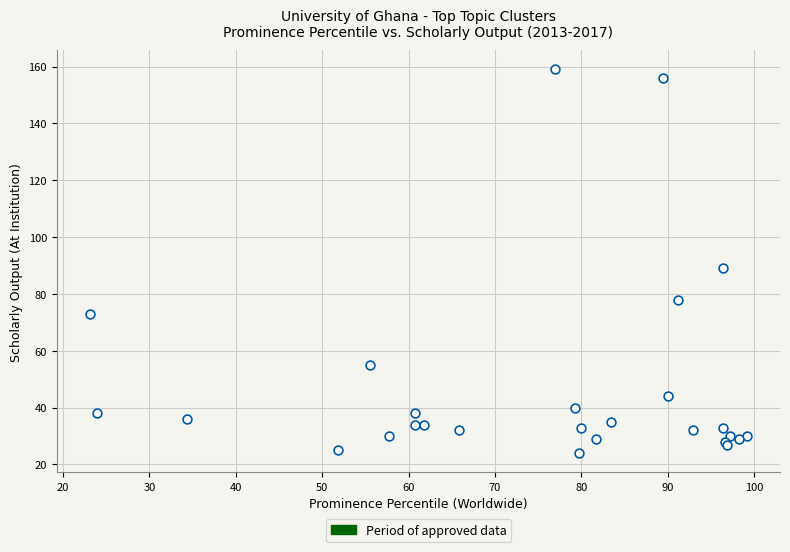

What Y value in the scatter plot is closest to 91?

89